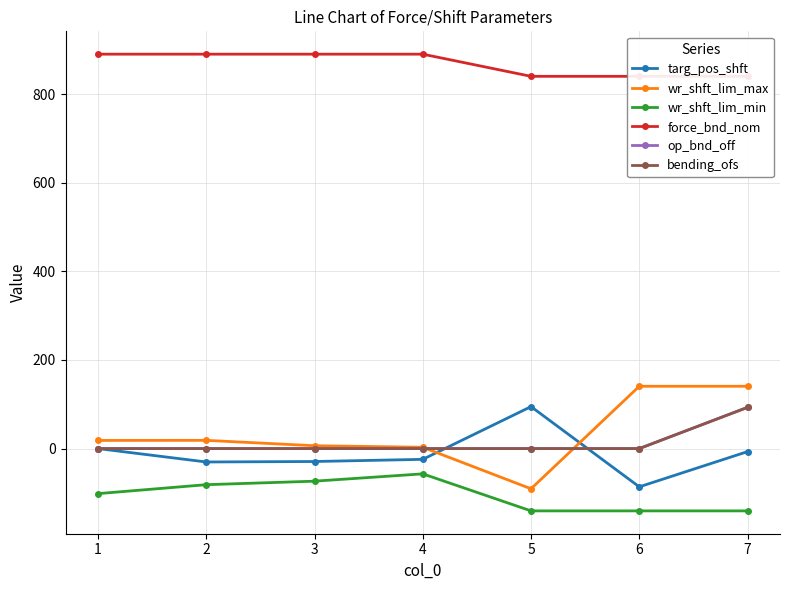

At which label is force_bnd_nom closest to 865?

1